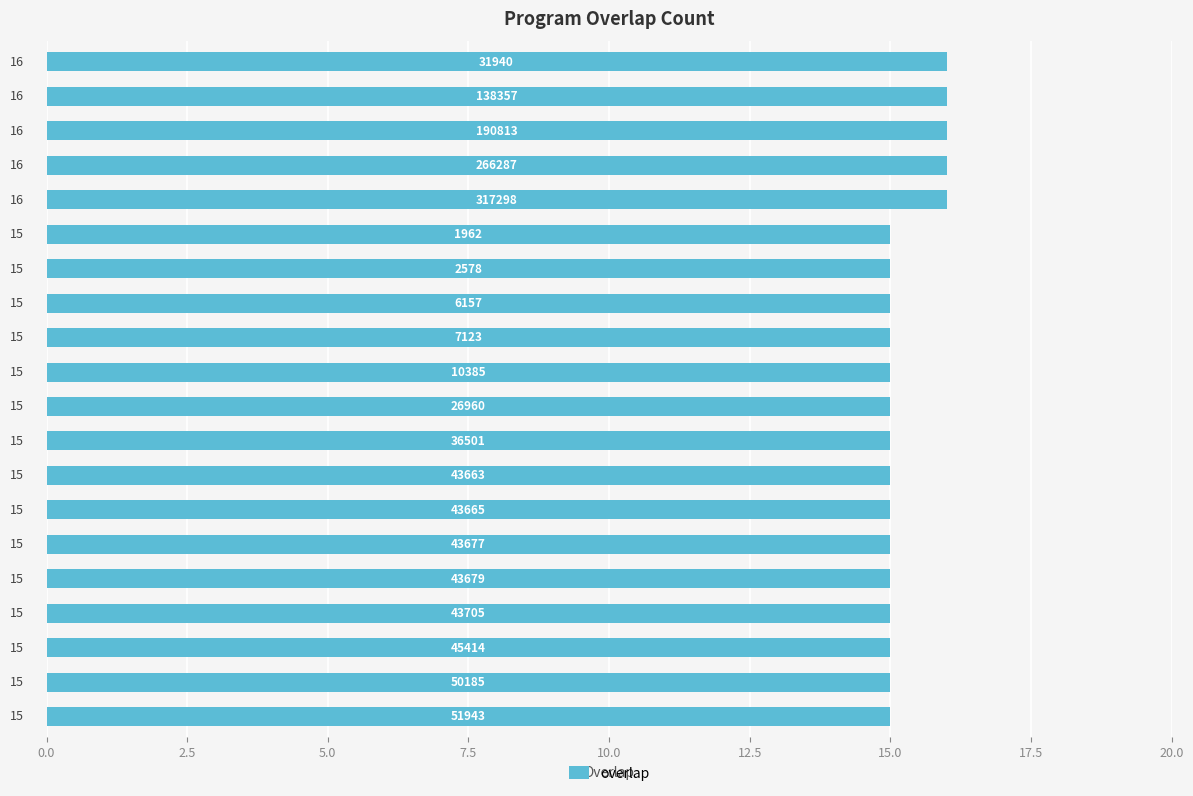

What is the smallest value displayed?

15